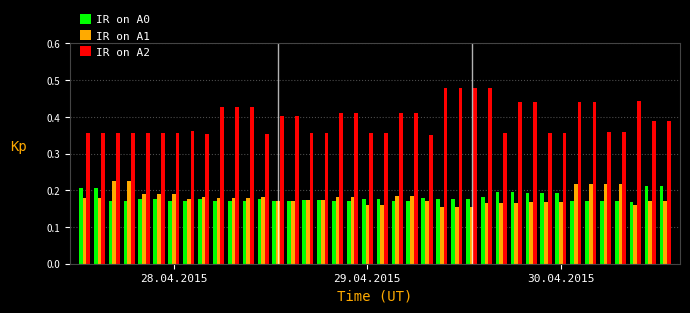

List the series in order of their peak value, highest first.

IR on A2, IR on A1, IR on A0